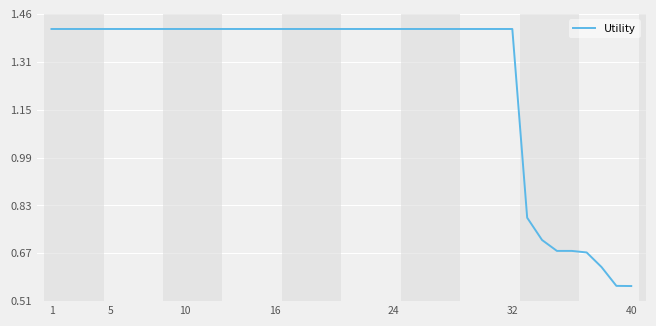

What is the difference between the maximum and minimum values?

0.9